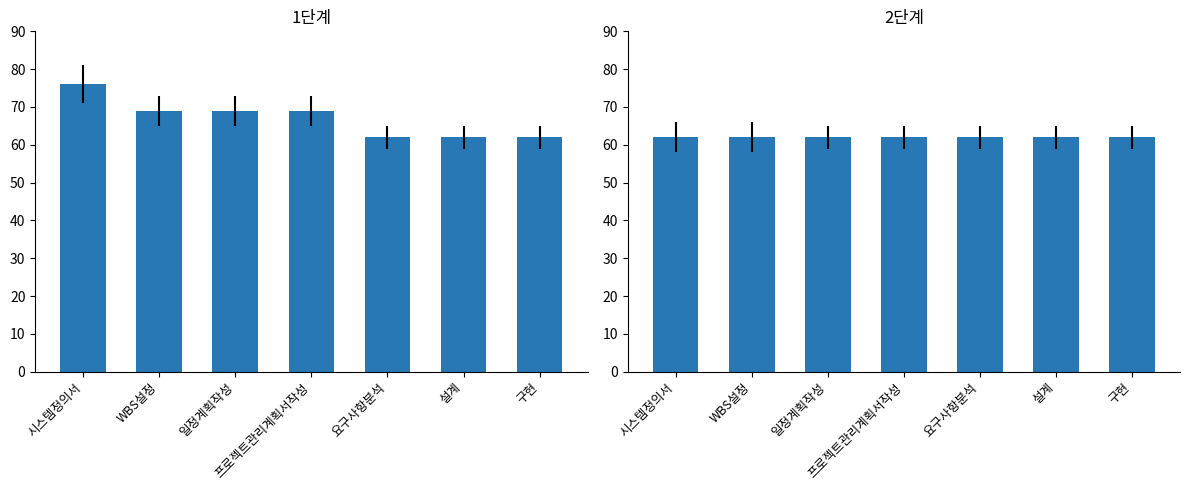

The value at WBS설정 is 48. True or false?

False